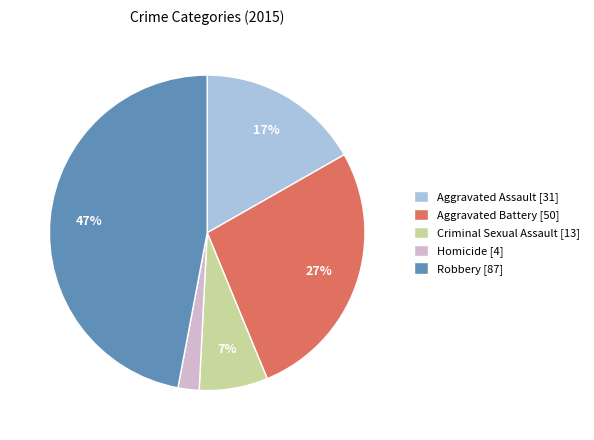

Is there a majority slice in this chart?

No